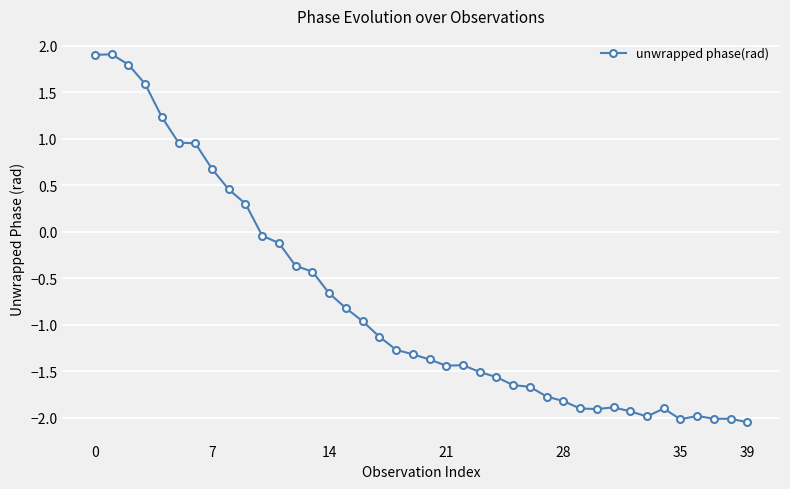

What is the maximum value shown in the chart?

1.9